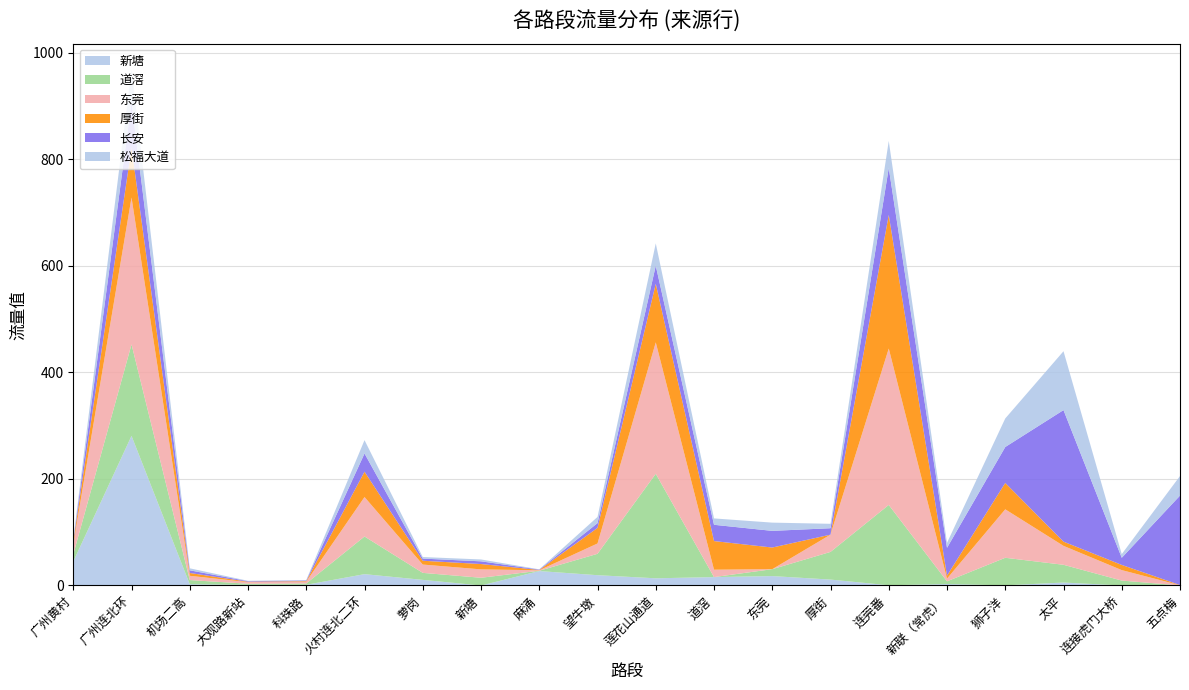

Reading left to right, transcribe all the data shown in this chart.

新塘: 广州黄村=45.0	广州连北环=281.0	机场二高=2.4	大观路新站=1.2	科珠路=1.3	火村连北二环=21.3	萝岗=10.6	新塘=0.0	麻涌=27.1	望牛墩=19.3	莲花山通道=13.5	道滘=15.8	东莞=17.7	厚街=11.1	连莞番=0.4	新联（常虎）=2.7	狮子洋=0.3	太平=5.6	连接虎门大桥=0.1	五点梅=0.0
道滘: 广州黄村=13.5	广州连北环=171.7	机场二高=7.8	大观路新站=2.1	科珠路=2.5	火村连北二环=70.7	萝岗=13.1	新塘=14.5	麻涌=0.6	望牛墩=40.1	莲花山通道=196.2	道滘=0.0	东莞=13.0	厚街=51.9	连莞番=150.8	新联（常虎）=5.1	狮子洋=51.7	太平=33.3	连接虎门大桥=9.2	五点梅=0.1
东莞: 广州黄村=18.9	广州连北环=275.8	机场二高=8.0	大观路新站=3.0	科珠路=3.5	火村连北二环=74.1	萝岗=15.6	新塘=15.8	麻涌=0.9	望牛墩=19.4	莲花山通道=246.7	道滘=13.9	东莞=0.0	厚街=32.4	连莞番=293.7	新联（常虎）=5.1	狮子洋=91.0	太平=35.5	连接虎门大桥=19.6	五点梅=0.3
厚街: 广州黄村=4.8	广州连北环=93.4	机场二高=5.3	大观路新站=0.8	科珠路=1.0	火村连北二环=47.6	萝岗=7.2	新塘=10.0	麻涌=0.6	望牛墩=29.3	莲花山通道=110.0	道滘=53.8	东莞=40.6	厚街=0.0	连莞番=250.8	新联（常虎）=5.6	狮子洋=49.5	太平=7.9	连接虎门大桥=9.7	五点梅=0.5
长安: 广州黄村=2.5	广州连北环=85.9	机场二高=5.0	大观路新站=1.0	科珠路=1.1	火村连北二环=34.2	萝岗=4.0	新塘=5.0	麻涌=0.8	望牛墩=8.9	莲花山通道=33.9	道滘=30.6	东莞=31.3	厚街=12.0	连莞番=88.2	新联（常虎）=52.2	狮子洋=67.5	太平=247.0	连接虎门大桥=13.4	五点梅=167.9
松福大道: 广州黄村=2.0	广州连北环=61.0	机场二高=3.8	大观路新站=0.7	科珠路=0.8	火村连北二环=25.1	萝岗=2.9	新塘=3.5	麻涌=0.4	望牛墩=11.6	莲花山通道=41.9	道滘=12.0	东莞=15.5	厚街=8.3	连莞番=50.7	新联（常虎）=9.3	狮子洋=53.6	太平=110.5	连接虎门大桥=6.9	五点梅=36.7